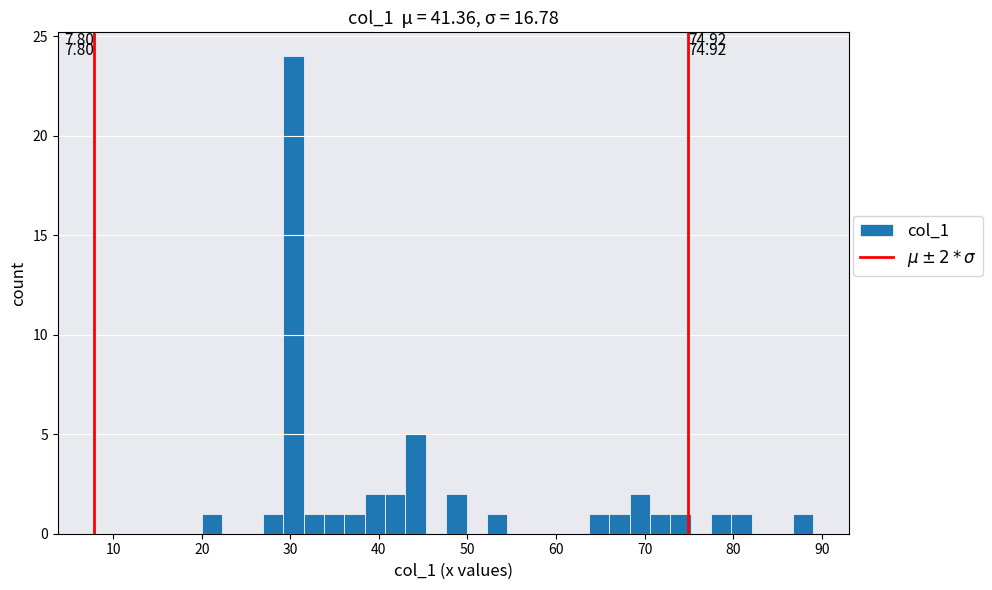

Around what value on the x-axis is the tallest bar? Give the approximate position of its centre, as read against the axis.

30